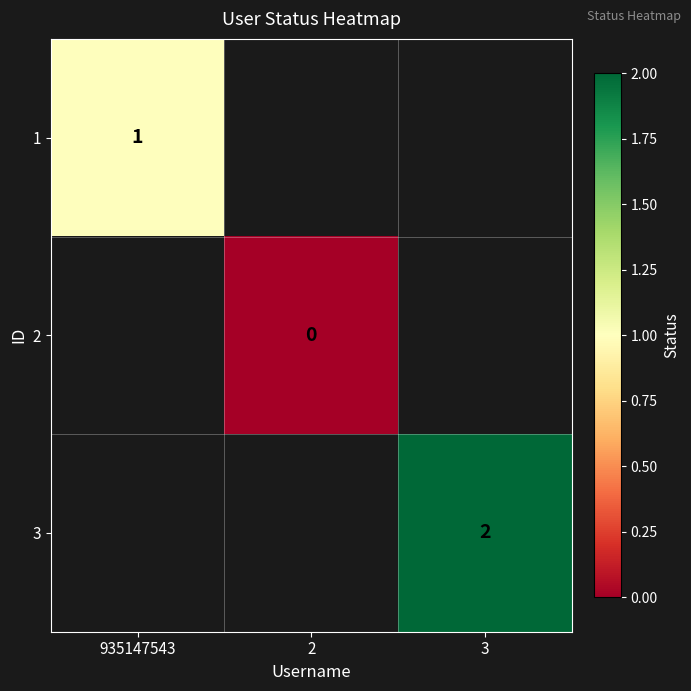

True or false: 3 has a value of 2 at 3.

True